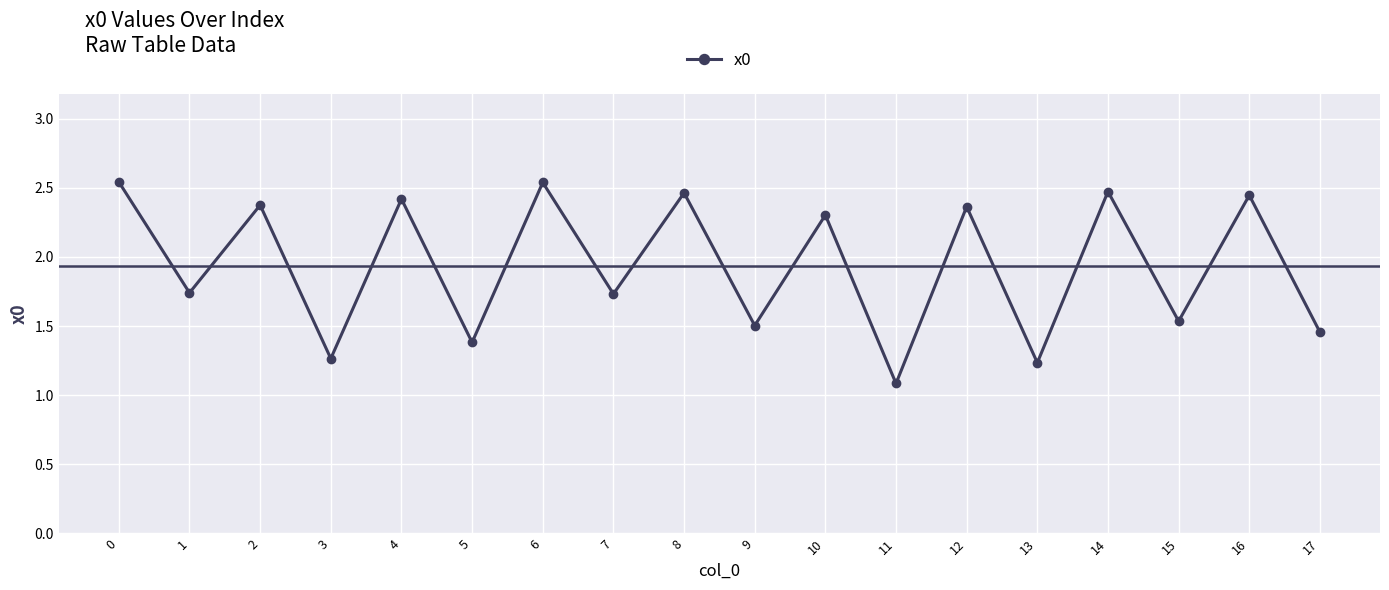

The value at 10 is 2.3. True or false?

True